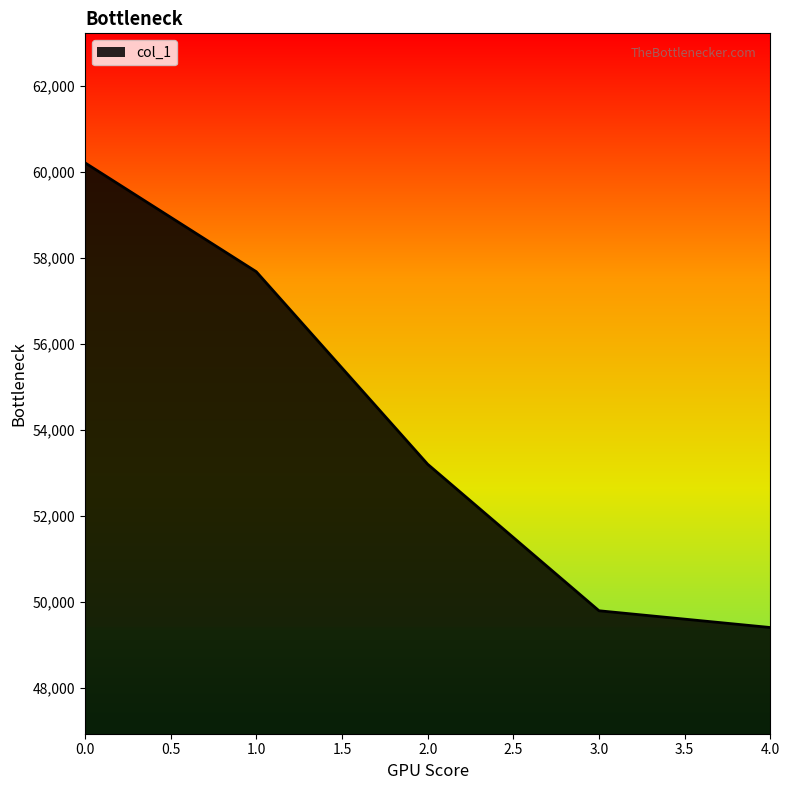

List the labels in order of value, largest first.

0.0, 1.0, 2.0, 3.0, 4.0